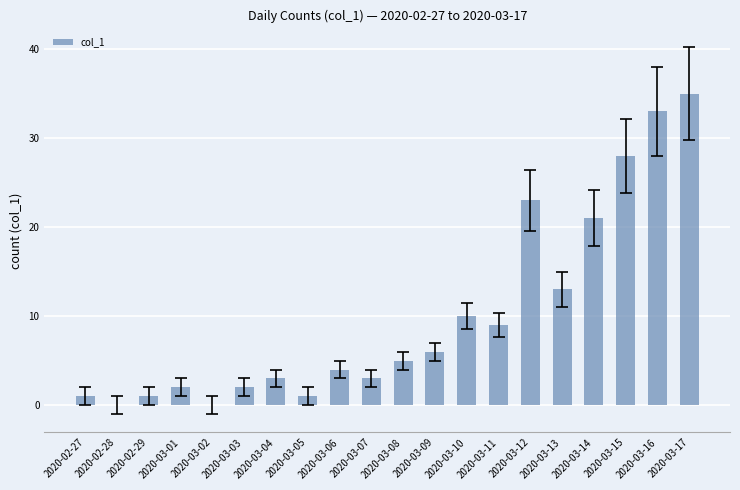

What is the sum of all values?

200